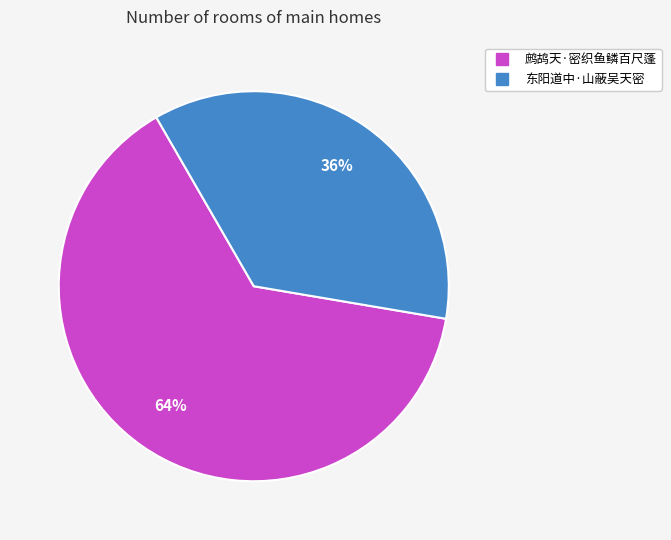

To the nearest percent, what is the difference between the largest and smallest slice percentages?

28%